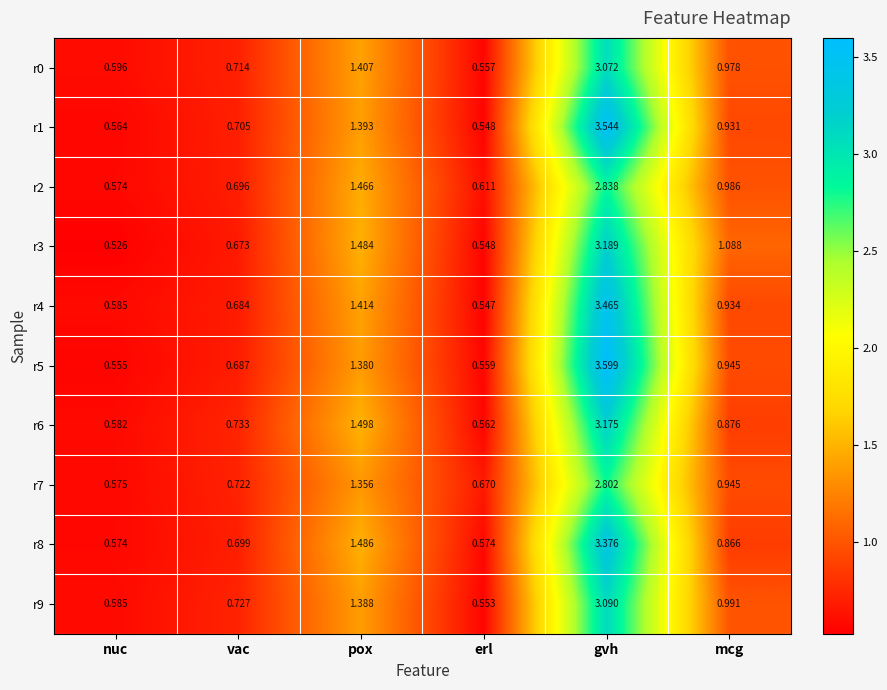

At which label is r4 closest to 2?

pox